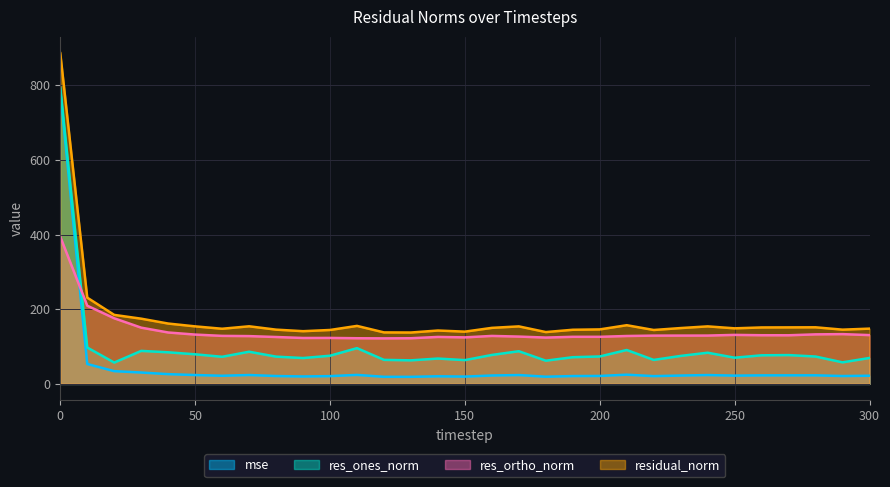

What is the difference between the maximum and minimum values in the mse series?

765.8